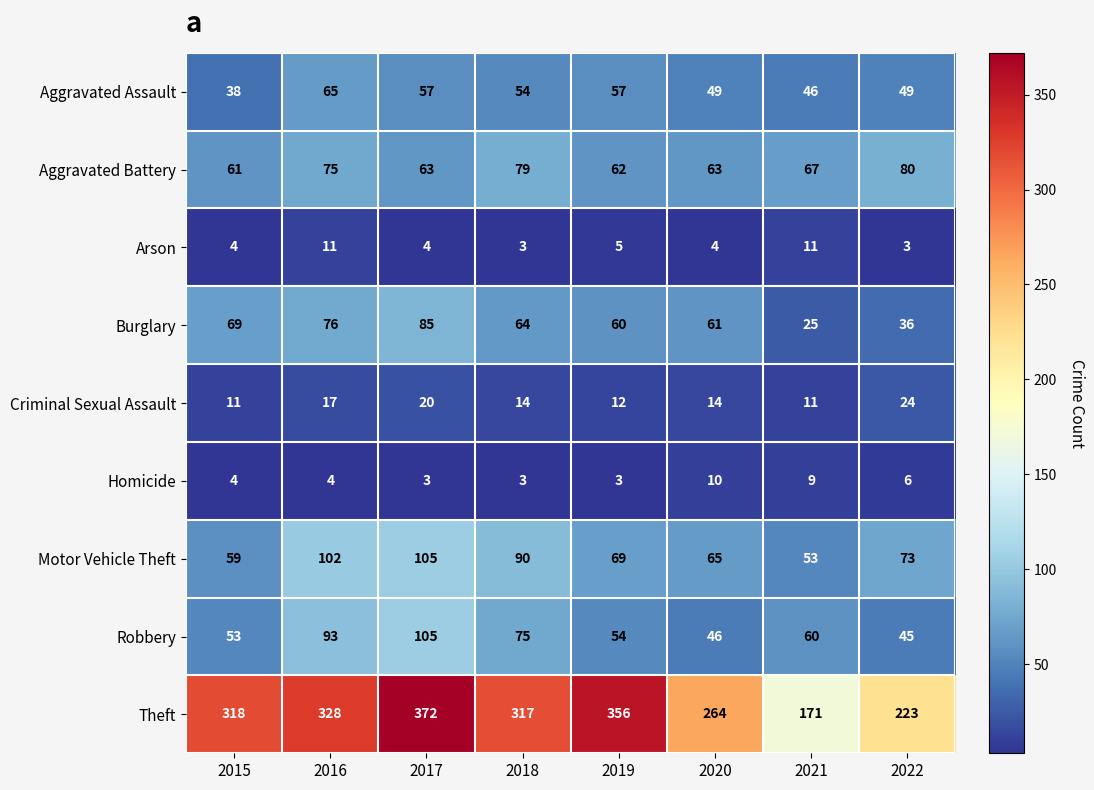

Which label corresponds to the largest value in the chart?

2017